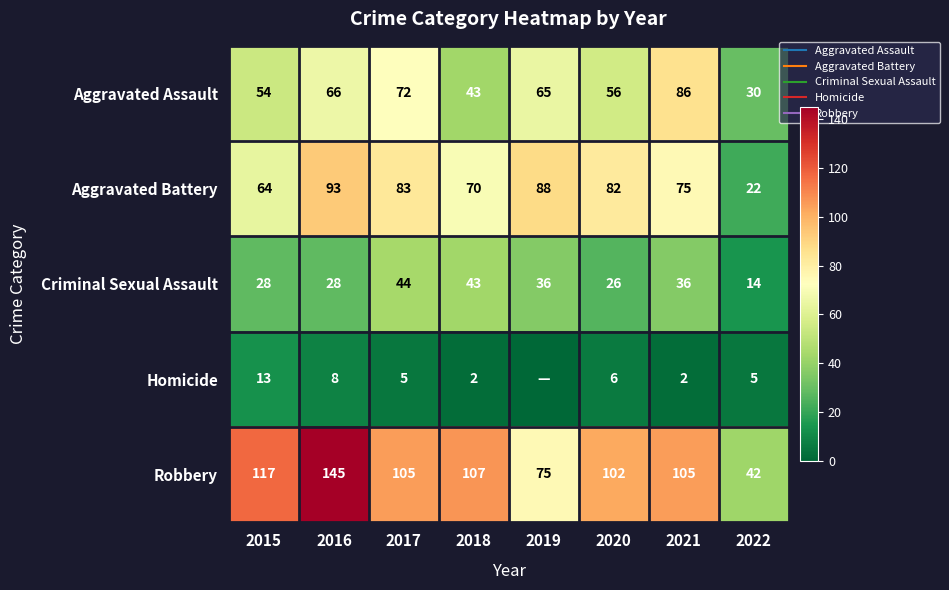

Between 2022 and 2016, which is larger?

2016